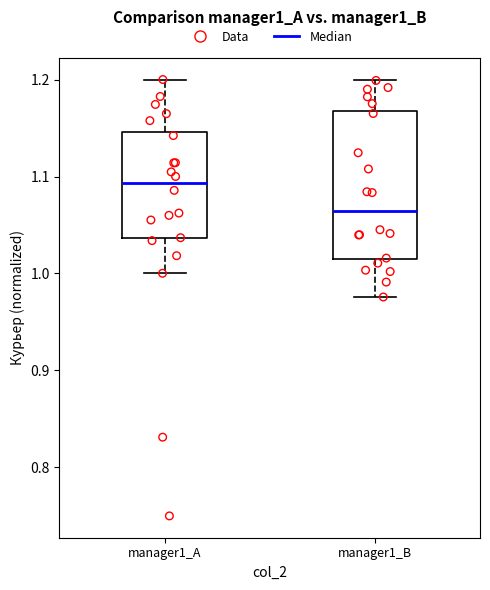

Comparing the boxes themselves (not the whiskers), which one is the tallest?

manager1_B